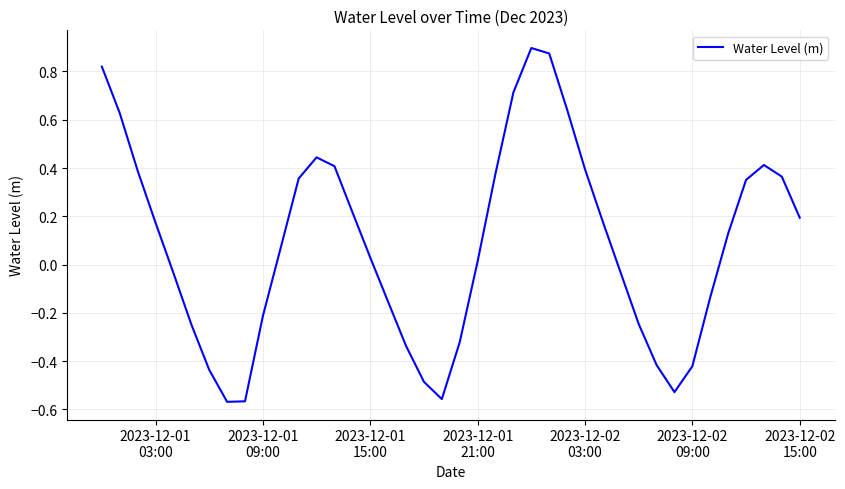

Is this an area chart (filled region under the line)?

No